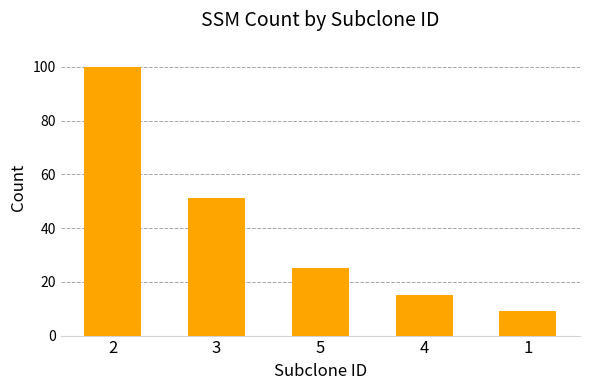

Where is the data nearest to the value 54?

3